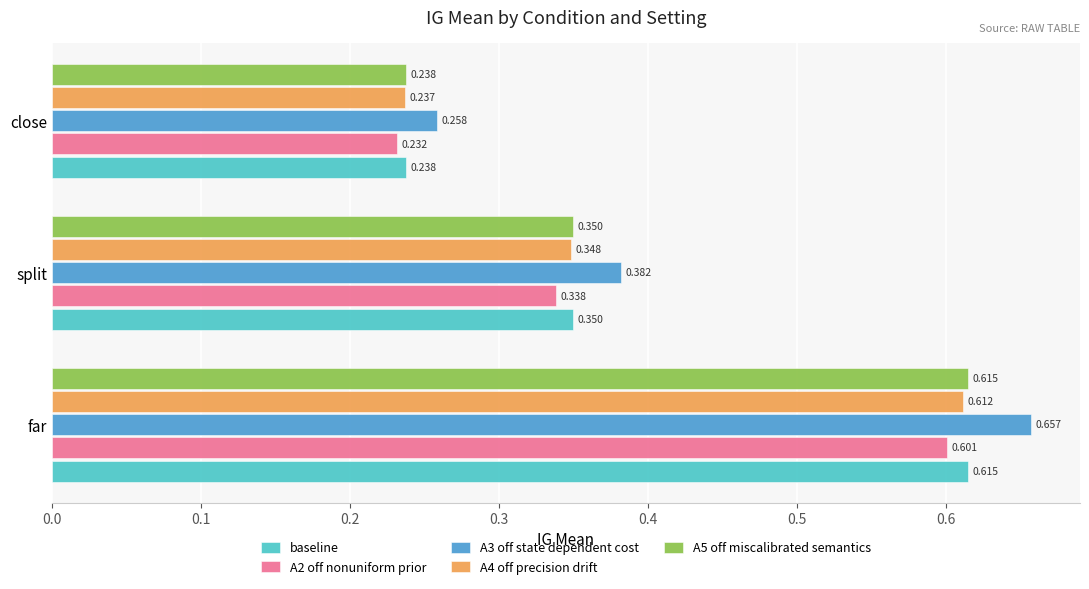

Where is A5 off miscalibrated semantics nearest to the value 0?

close